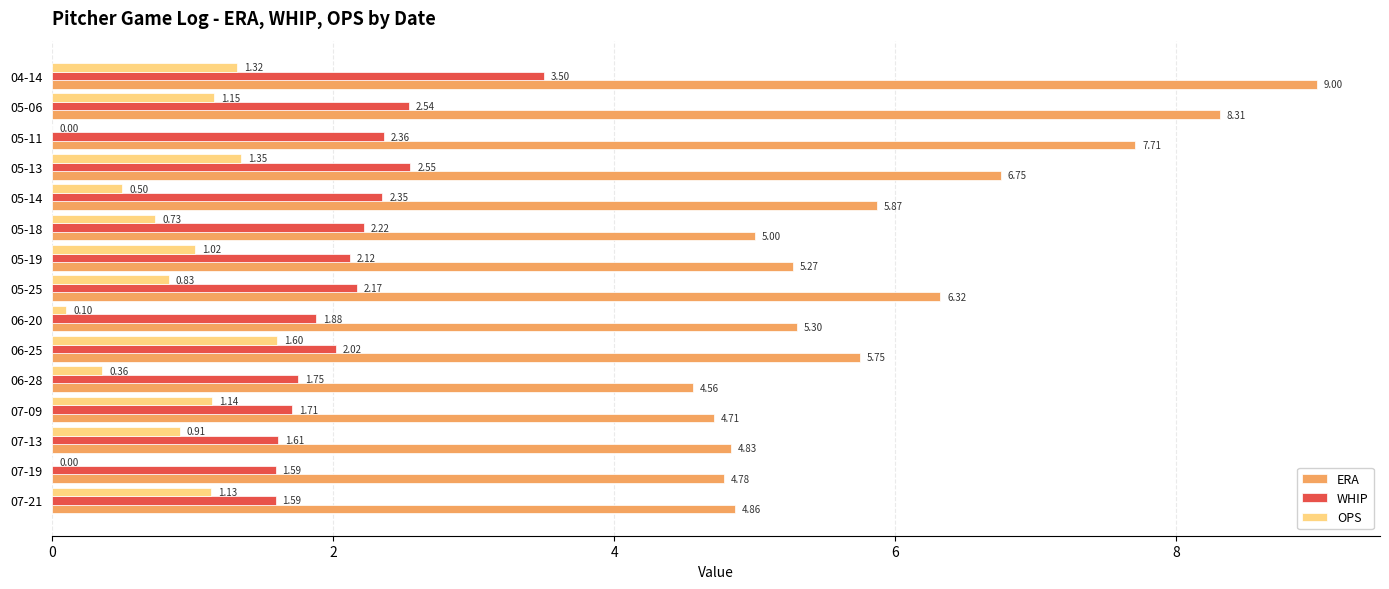

Is the value of ERA at 04-14 greater than the value of WHIP at 07-13?

Yes